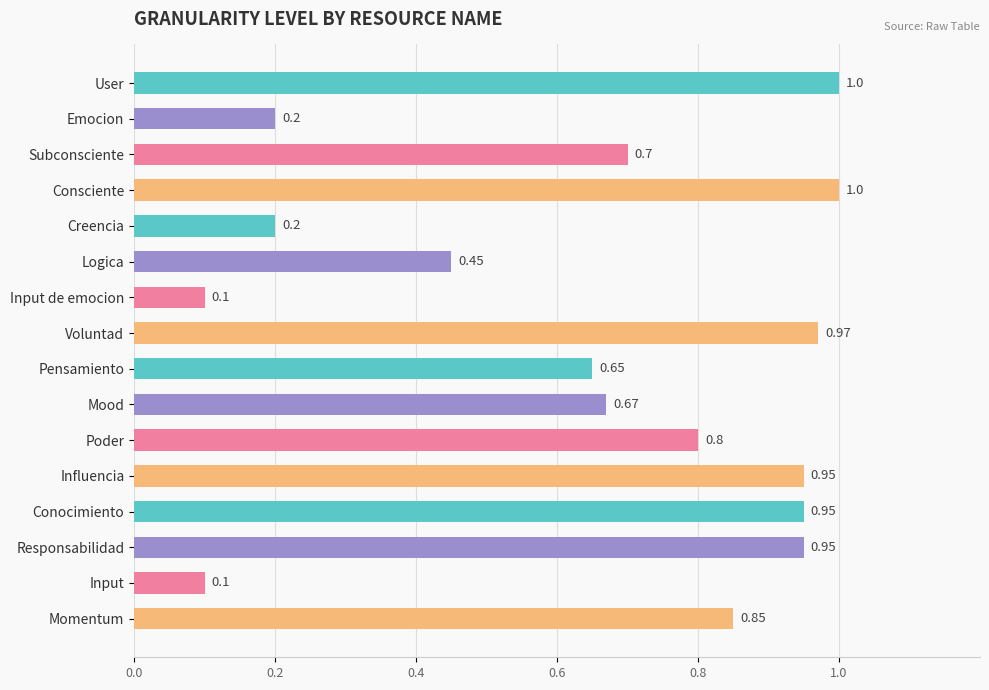

Are the bars horizontal?

Yes